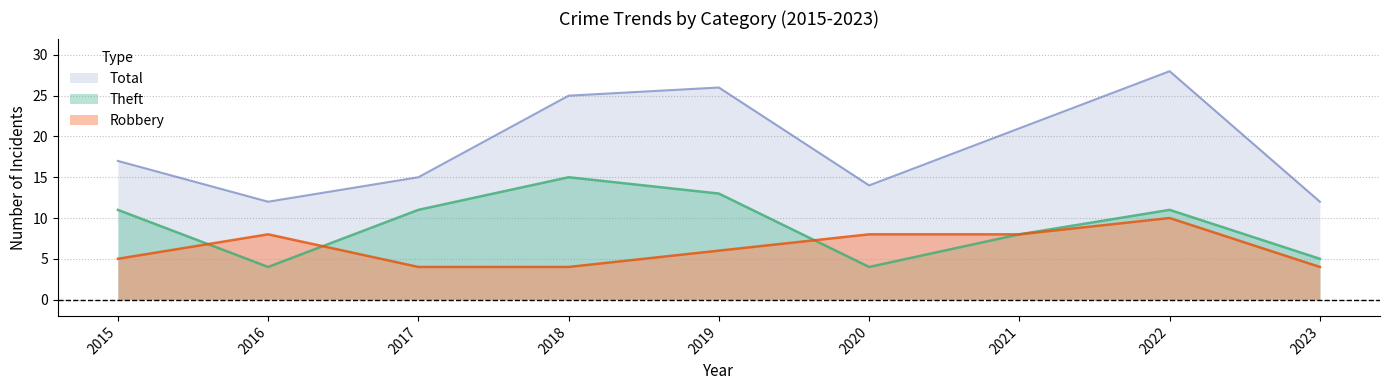

True or false: Total and Theft cross at least once.

False